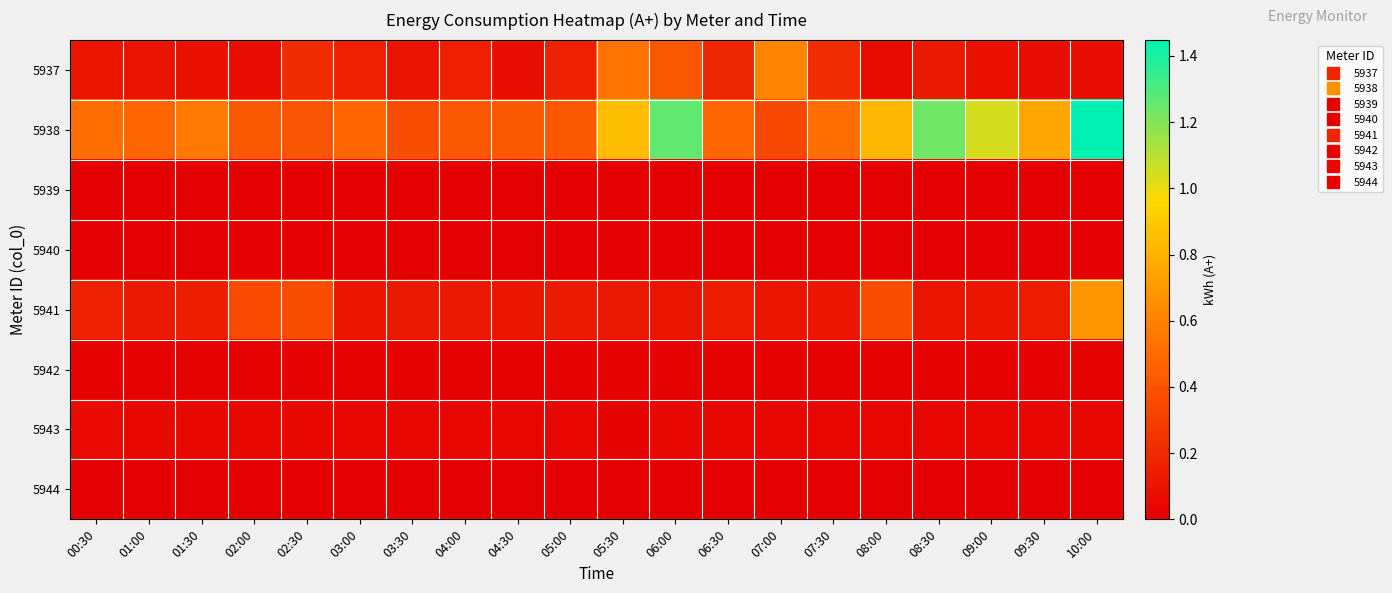

Which series has the largest total across all categories?

5938